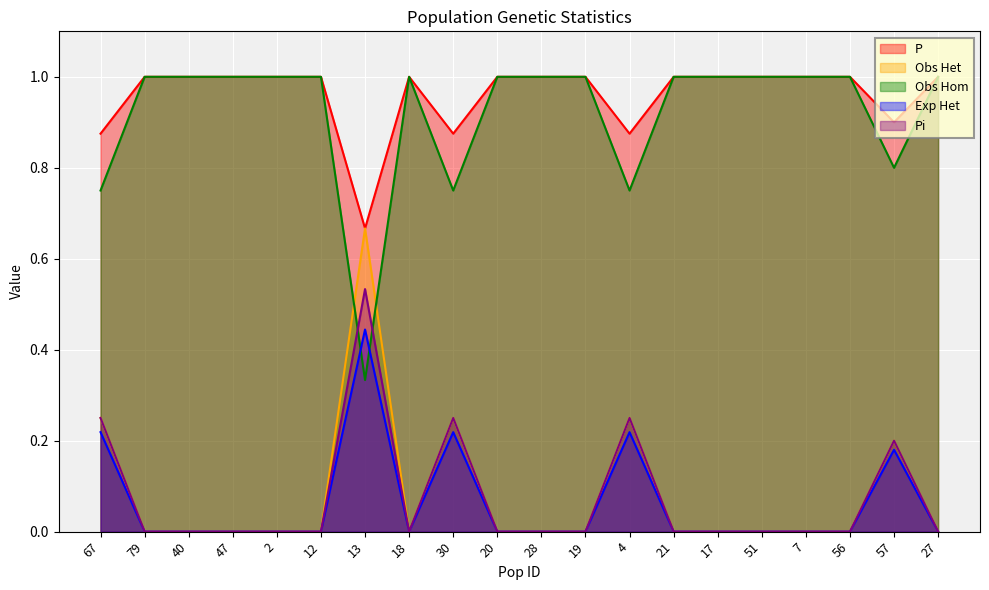

Which series has the largest range (max minus min)?

Obs Het